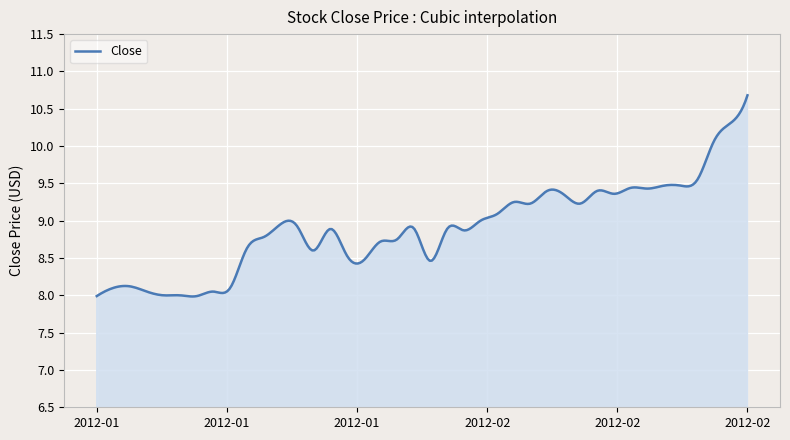

What is the difference between the maximum and minimum values?

2.7